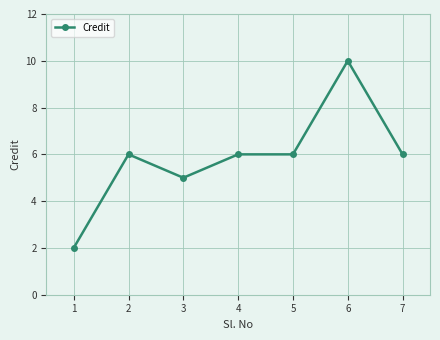

Reading left to right, list all the values displayed in this chart.

1=2	2=6	3=5	4=6	5=6	6=10	7=6